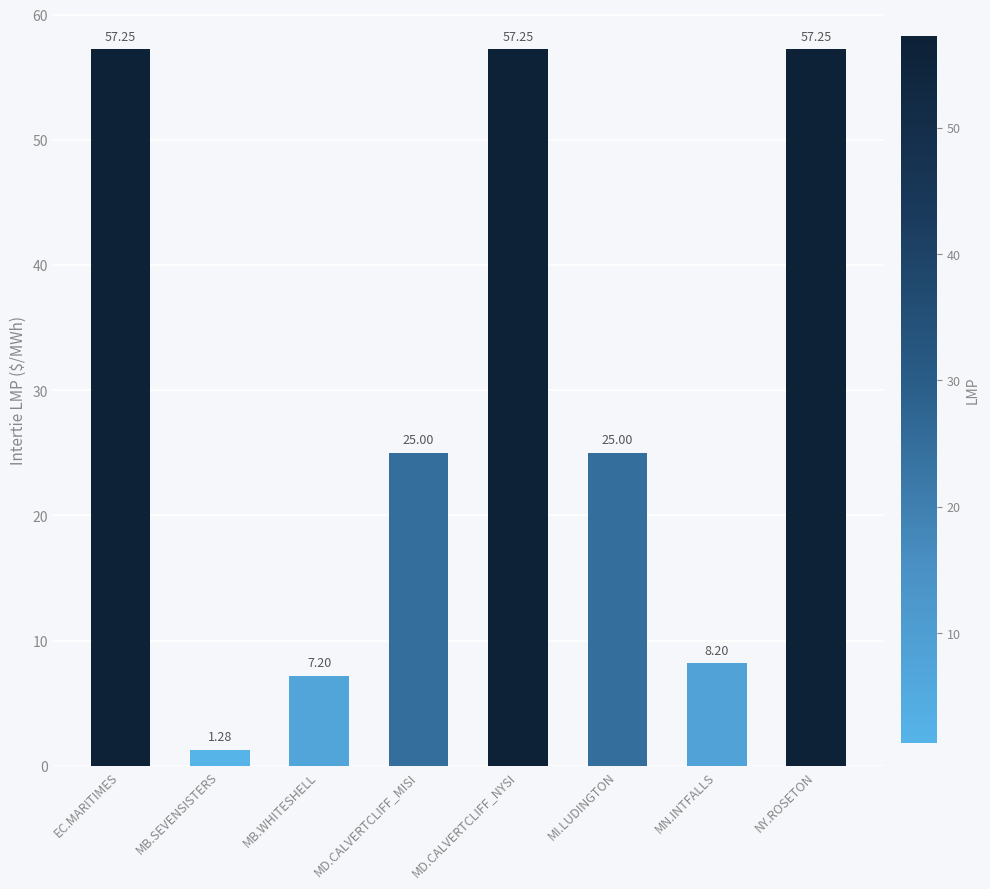

What is the label of the 7th bar from the right?

MB.SEVENSISTERS